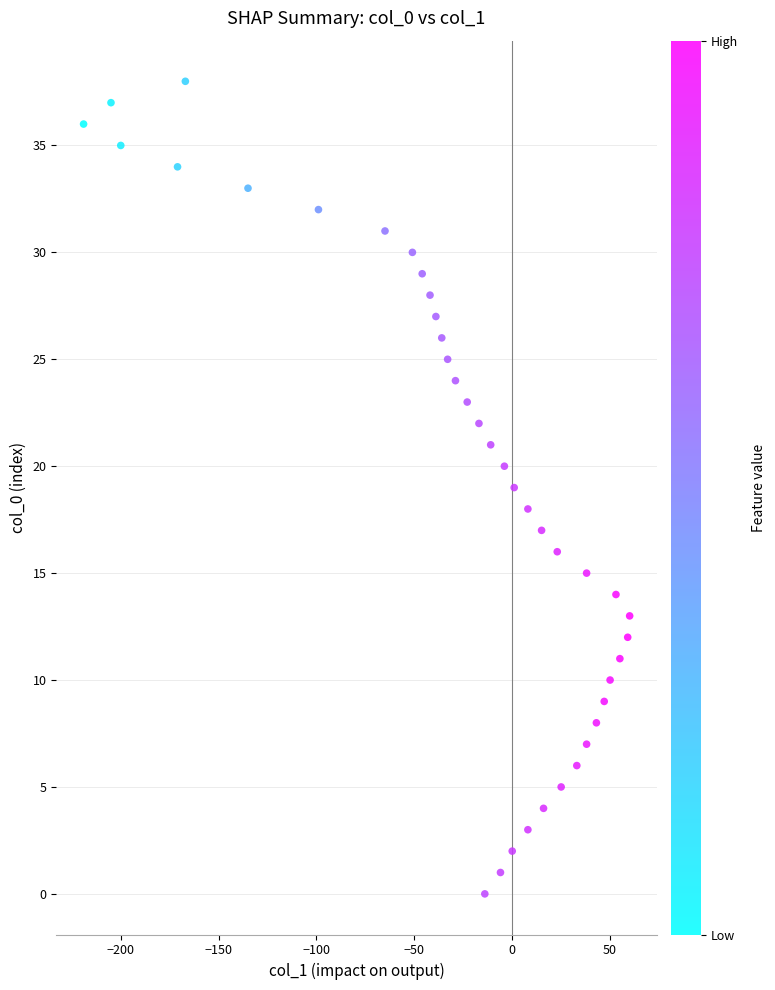

What is the range of Y values (max minus min)?

38